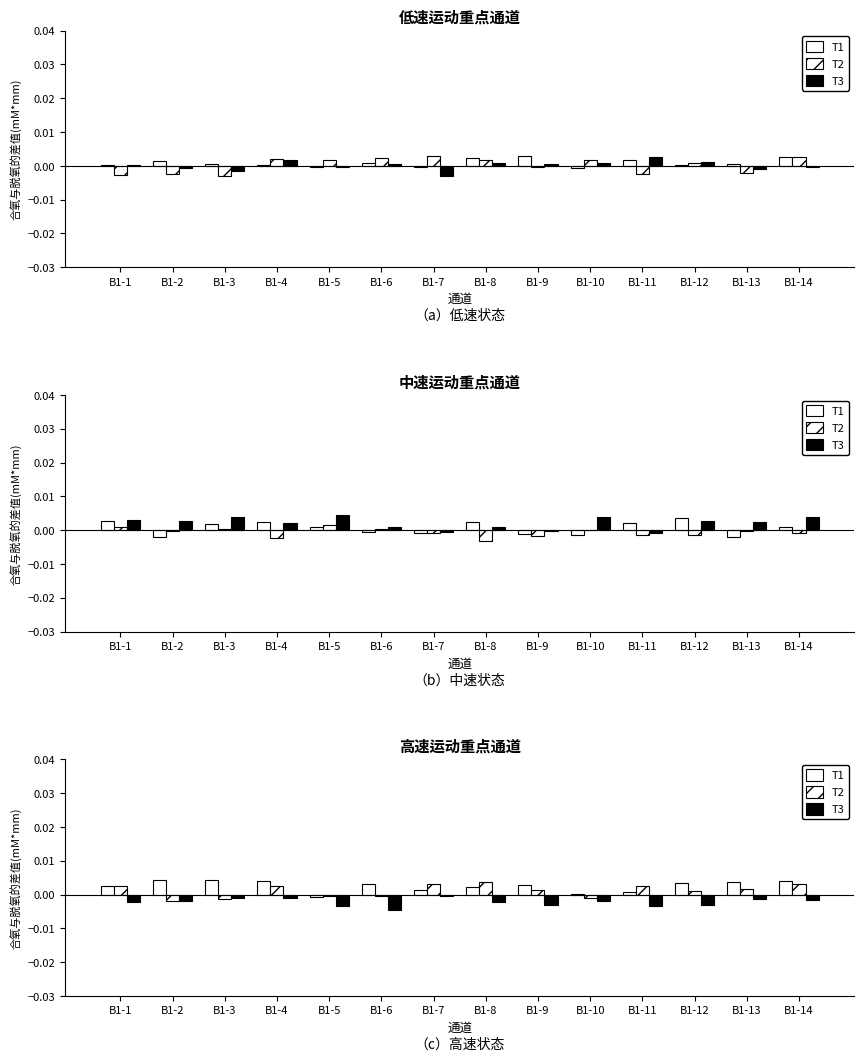

Is it true that T3 equals -0.0 at B1-9?

True